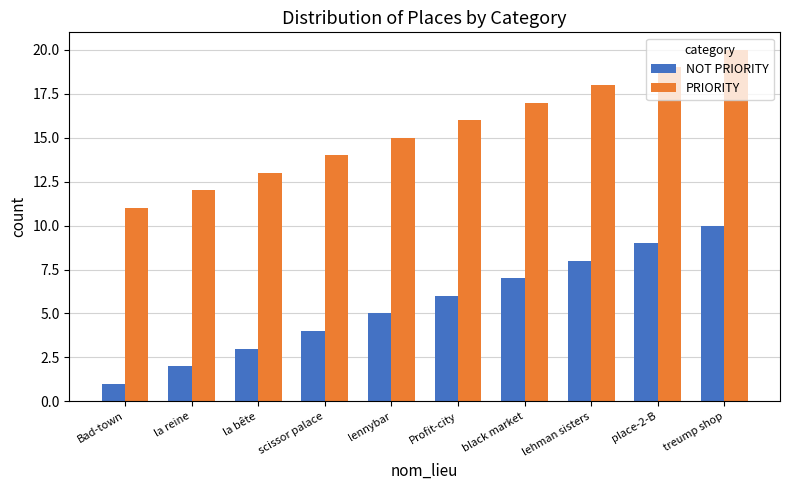

Which category has the lowest value in the PRIORITY series?

Bad-town